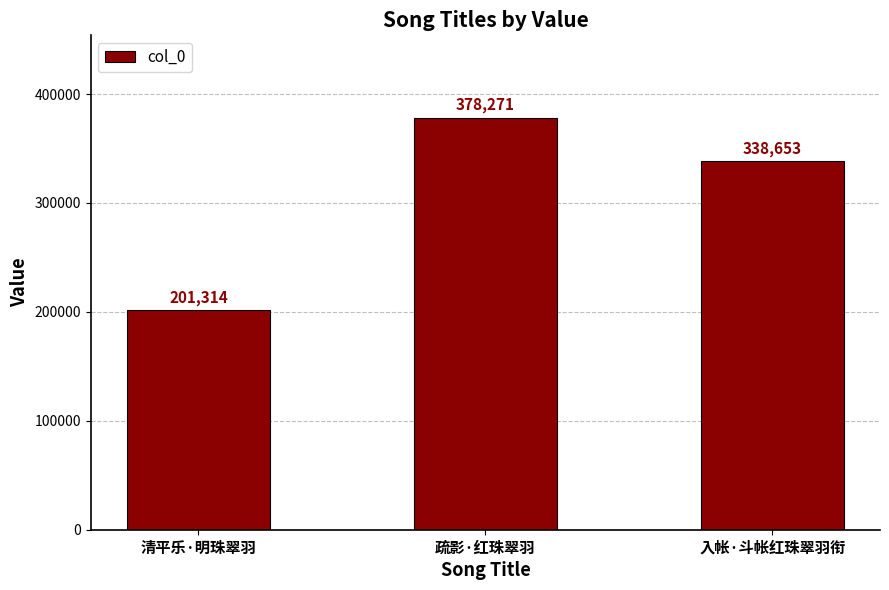

What value does the data have at 疏影·红珠翠羽?

378271